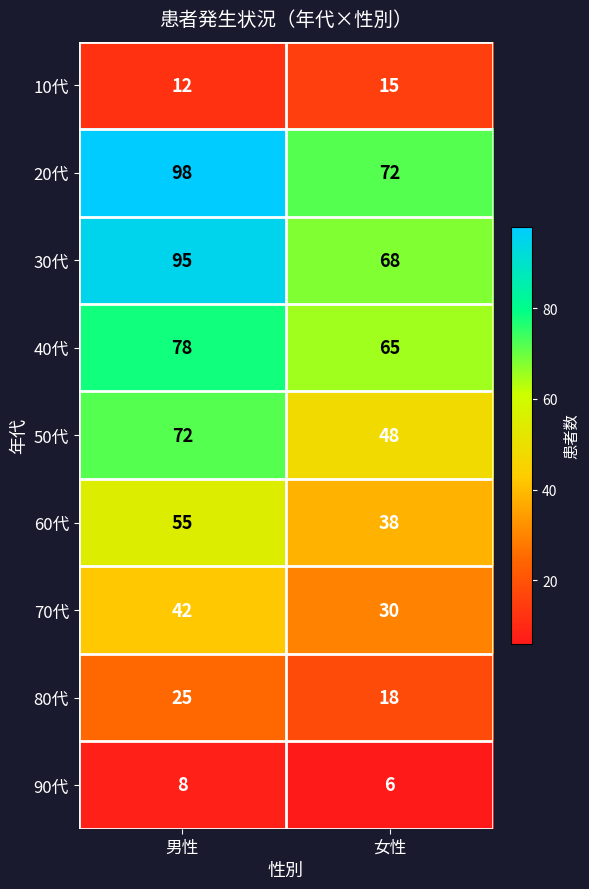

Reading left to right, list all the values displayed in this chart.

10代: 男性=12	女性=15
20代: 男性=98	女性=72
30代: 男性=95	女性=68
40代: 男性=78	女性=65
50代: 男性=72	女性=48
60代: 男性=55	女性=38
70代: 男性=42	女性=30
80代: 男性=25	女性=18
90代: 男性=8	女性=6